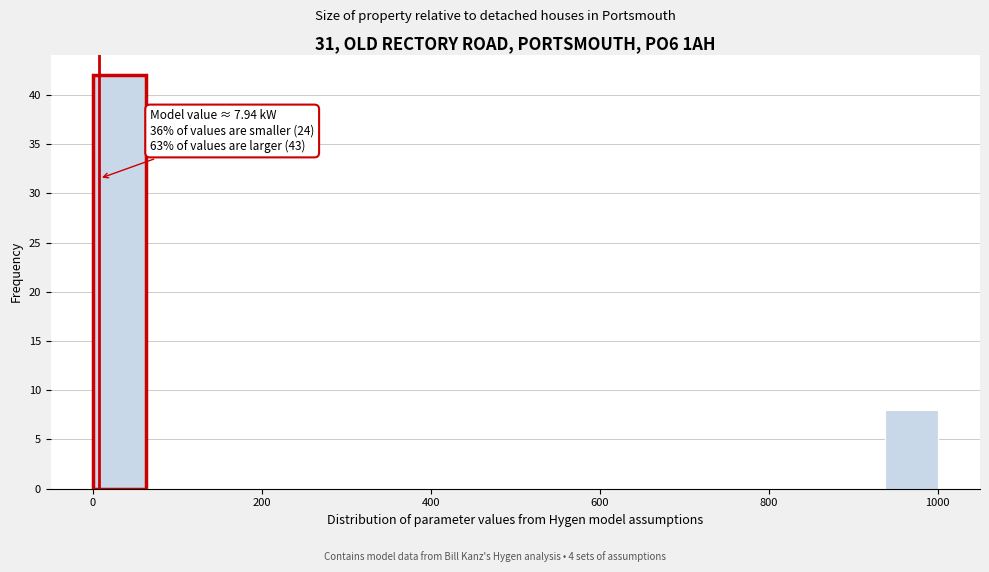

Read against the x-axis, roughly where is the centre of the tallest bar?

40